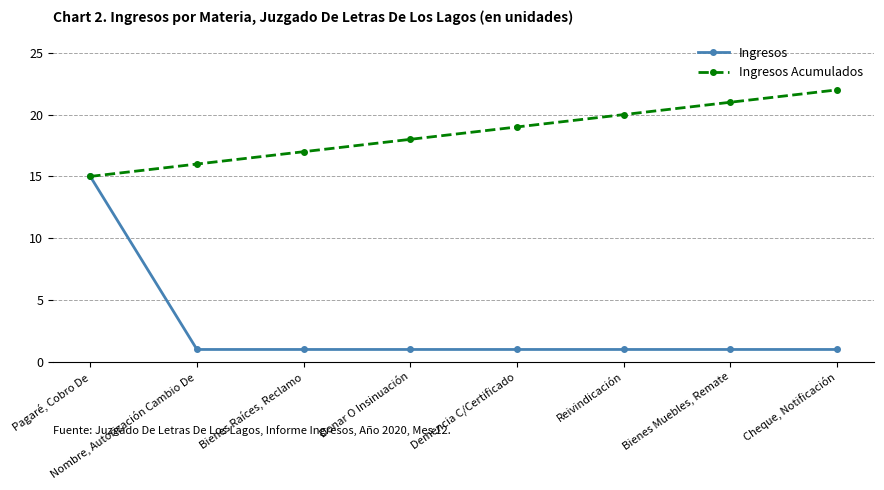

Read the Ingresos Acumulados value at Demencia C/Certificado.

19